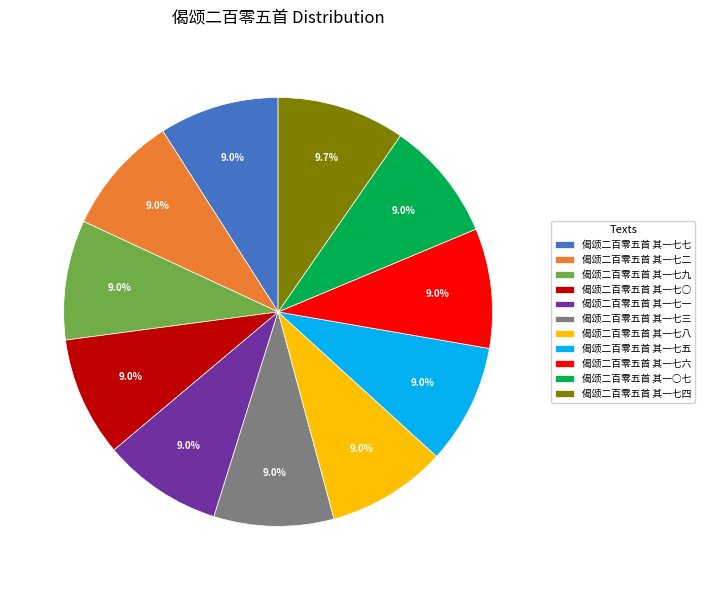

Is it true that 偈颂二百零五首 其一七四 is 10% of the pie?

True